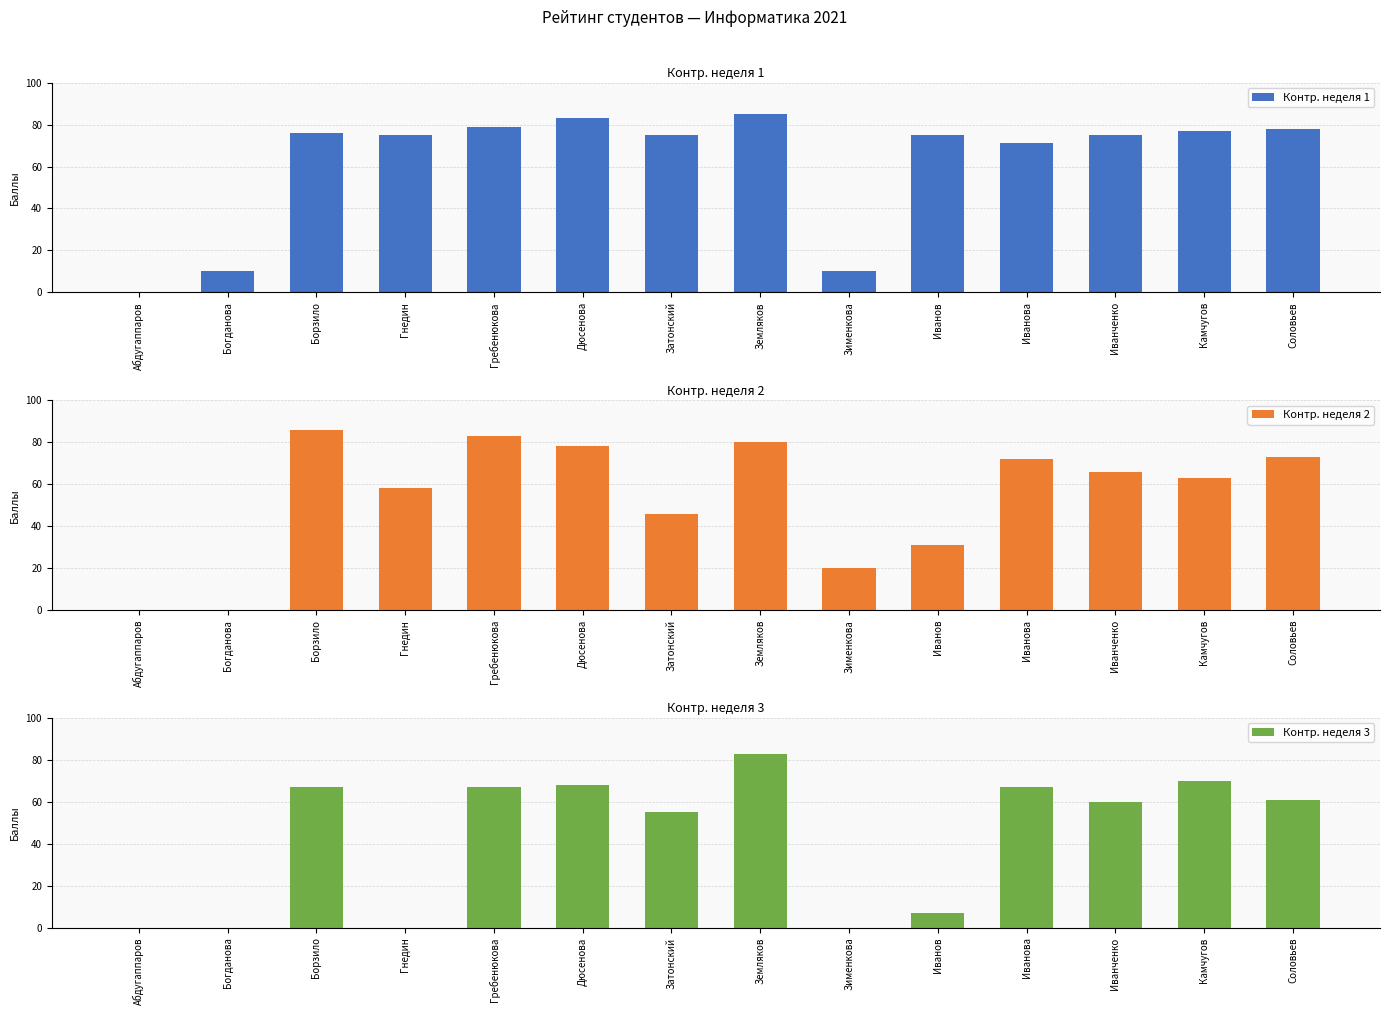

What is the approximate value of Контр. неделя 3 at Камчугов?

70